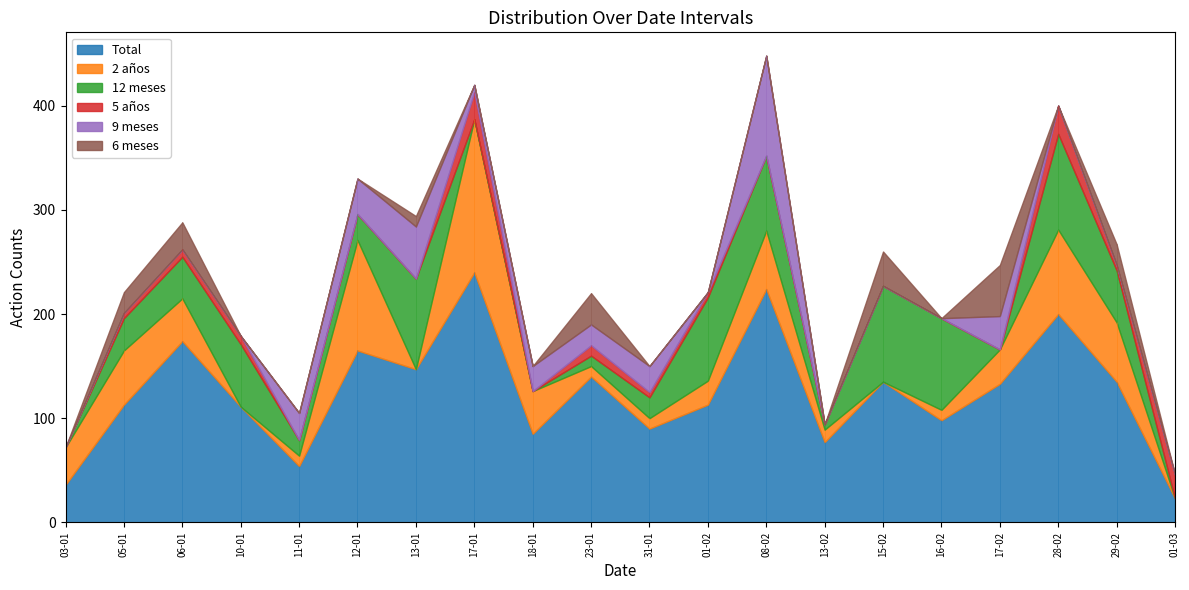

Which category has the lowest value in the 12 meses series?

03-01